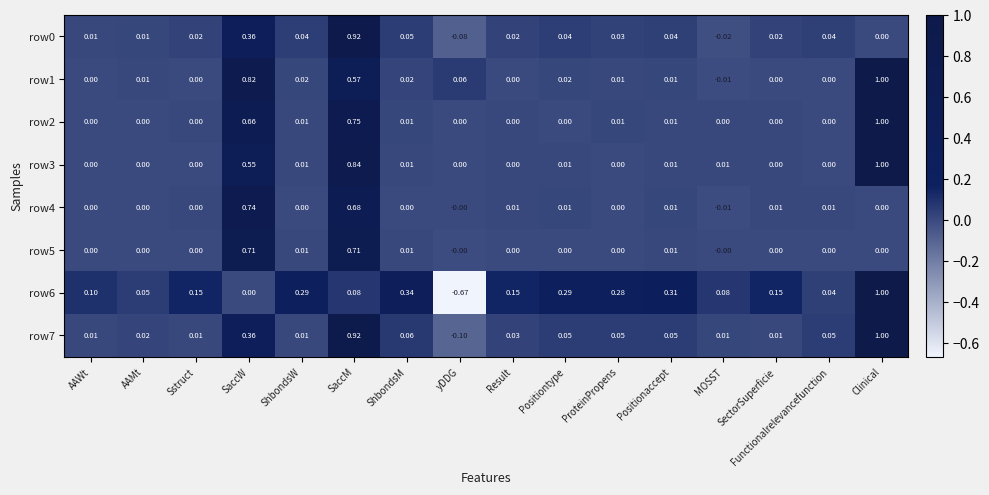

At which category is the sum across all series the highest?

SaccM